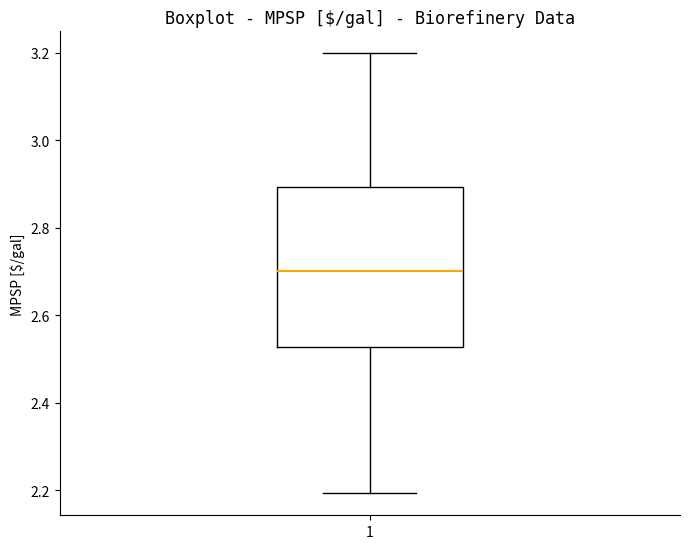

Transcribe this box plot: give where the median line is, the range the box spans, and where the two whiskers end, as read against the y-axis. The values are not printed on the chart, so give them approximately, as read against the axis.

median 2.70, box 2.52 to 2.90, whiskers 2.20 to 3.20